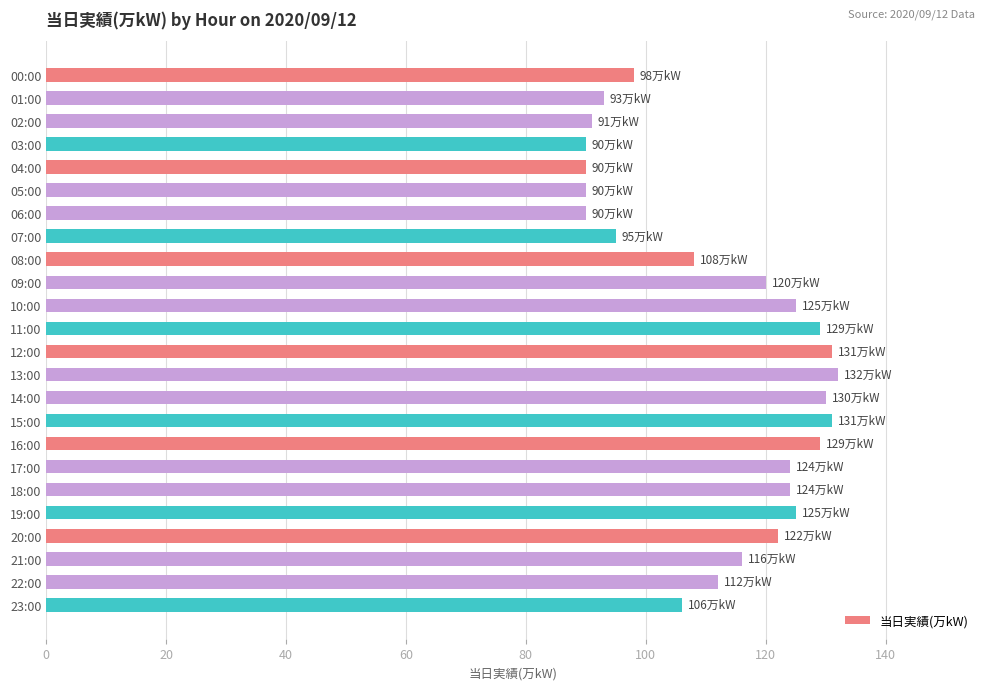

Reading bottom to top, extract all data points from this chart.

23:00=106	22:00=112	21:00=116	20:00=122	19:00=125	18:00=124	17:00=124	16:00=129	15:00=131	14:00=130	13:00=132	12:00=131	11:00=129	10:00=125	09:00=120	08:00=108	07:00=95	06:00=90	05:00=90	04:00=90	03:00=90	02:00=91	01:00=93	00:00=98